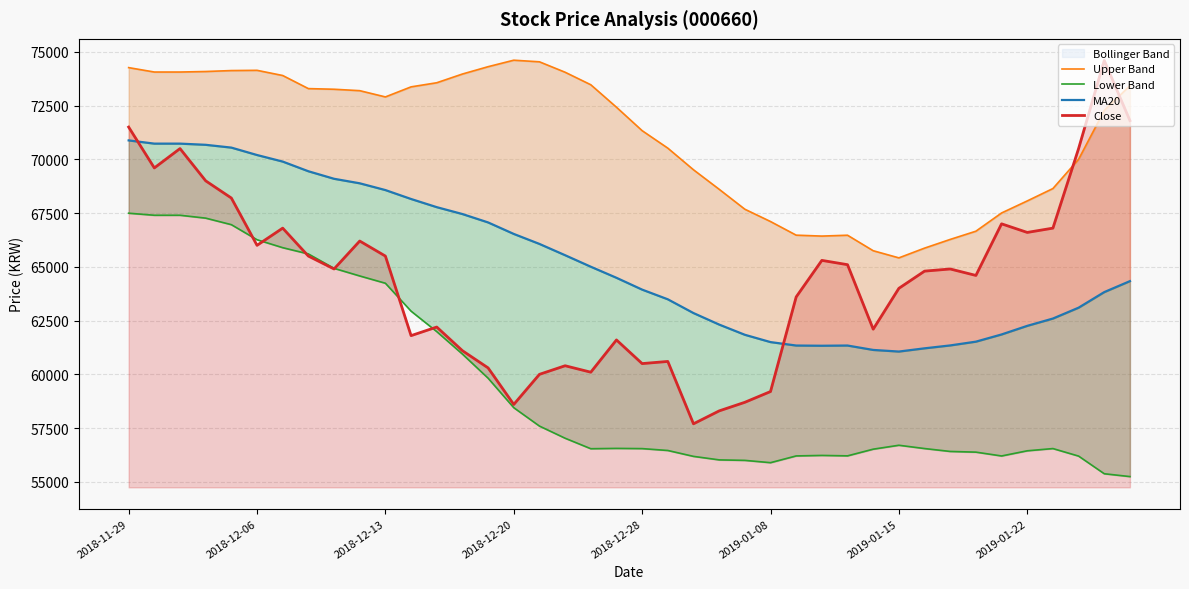

At how many categories does at least one series exceed 63295?

40